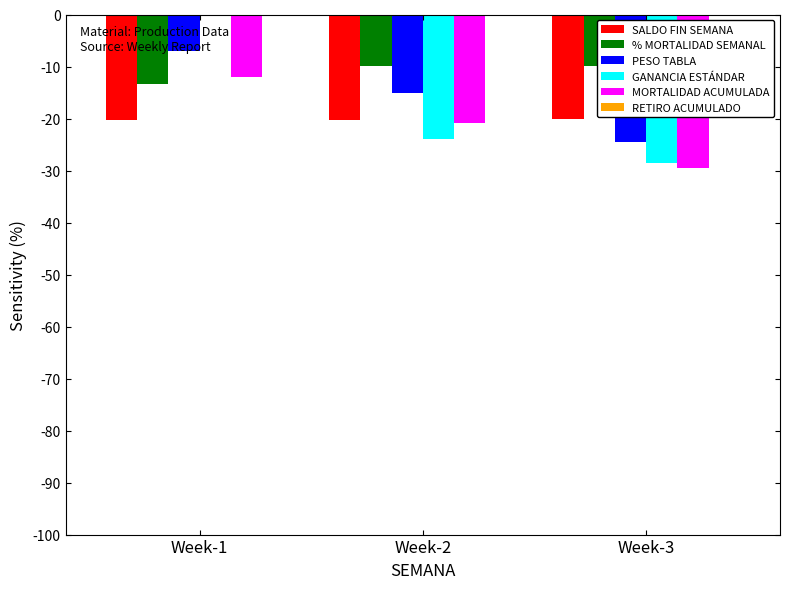

Where does the PESO TABLA series first go above -15?

Week-1